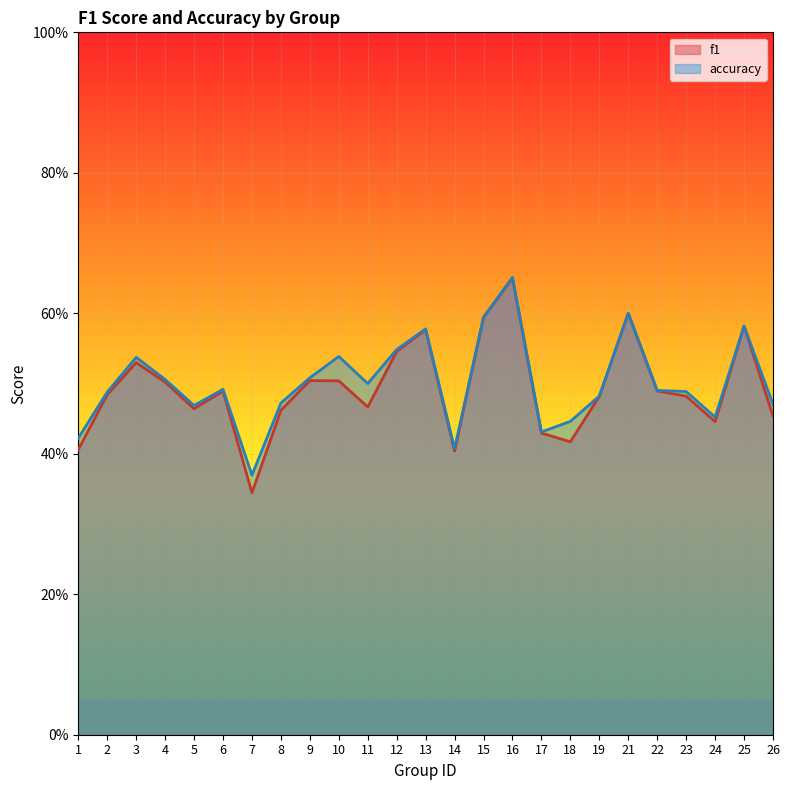

True or false: accuracy has more than 2 points higher than both neighbors.

True